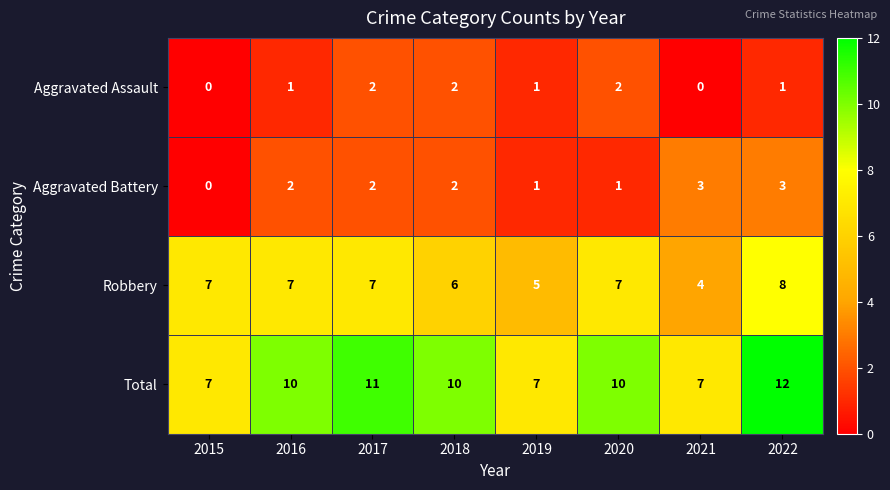

What is the average value of the Total series?

9